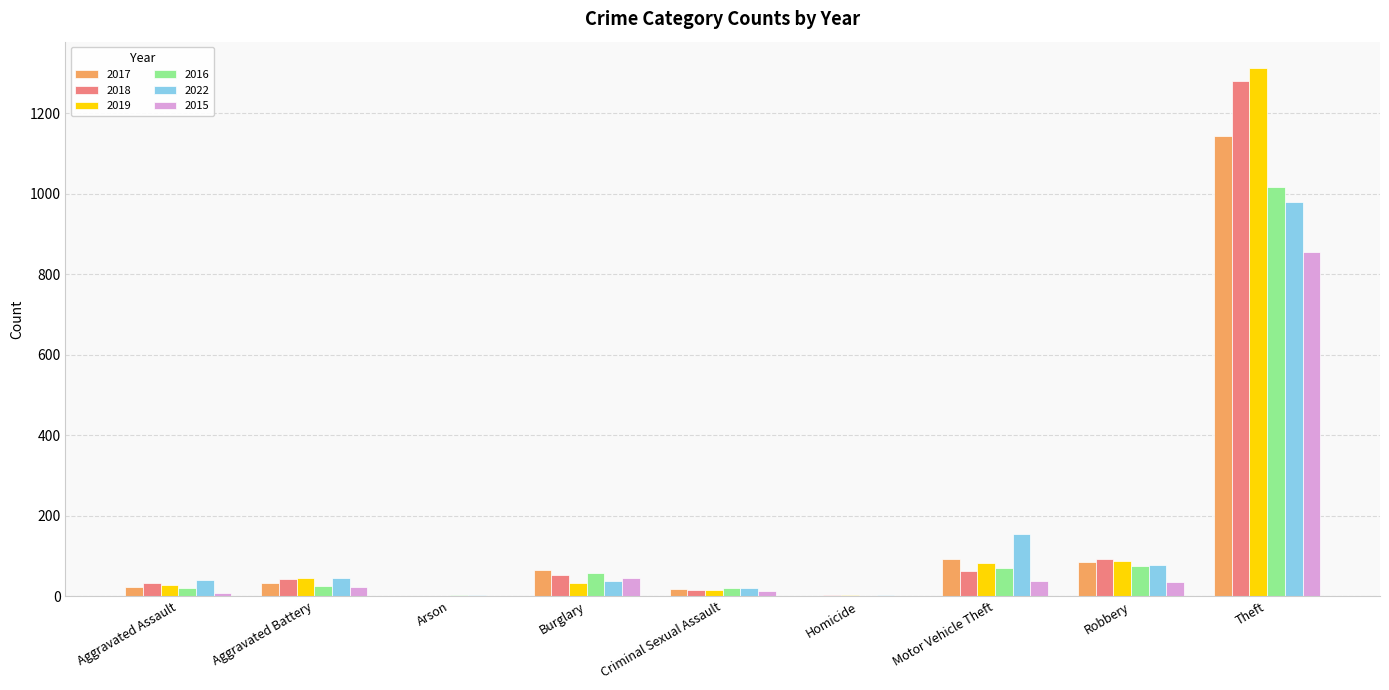

True or false: 2018 has a value of 1 at Arson.

True